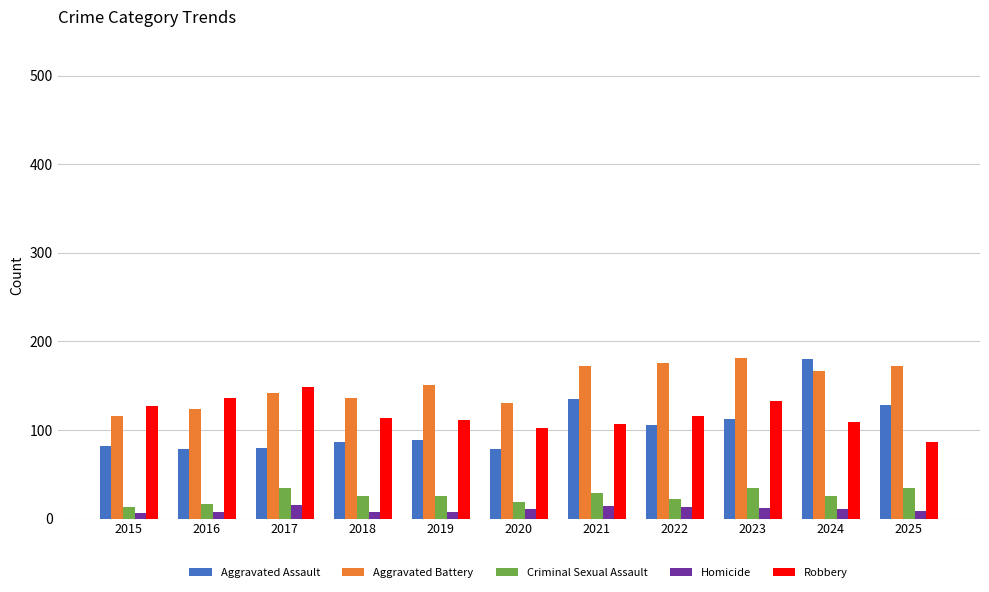

What is the maximum value shown in the chart?

181